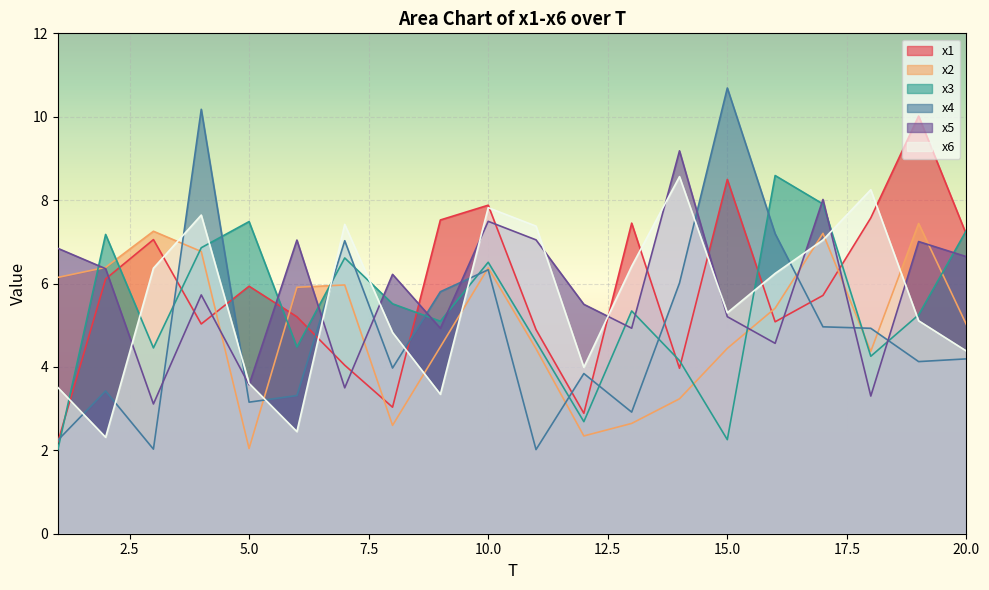

Where does the x4 series first go above 4?

4